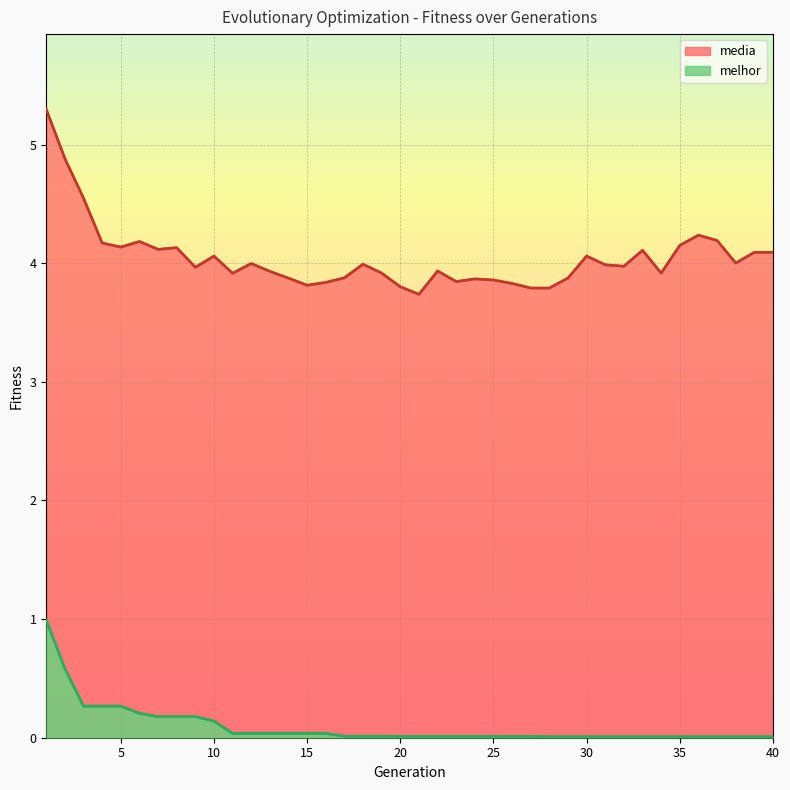

The value of melhor at 31 is 0.0. True or false?

False